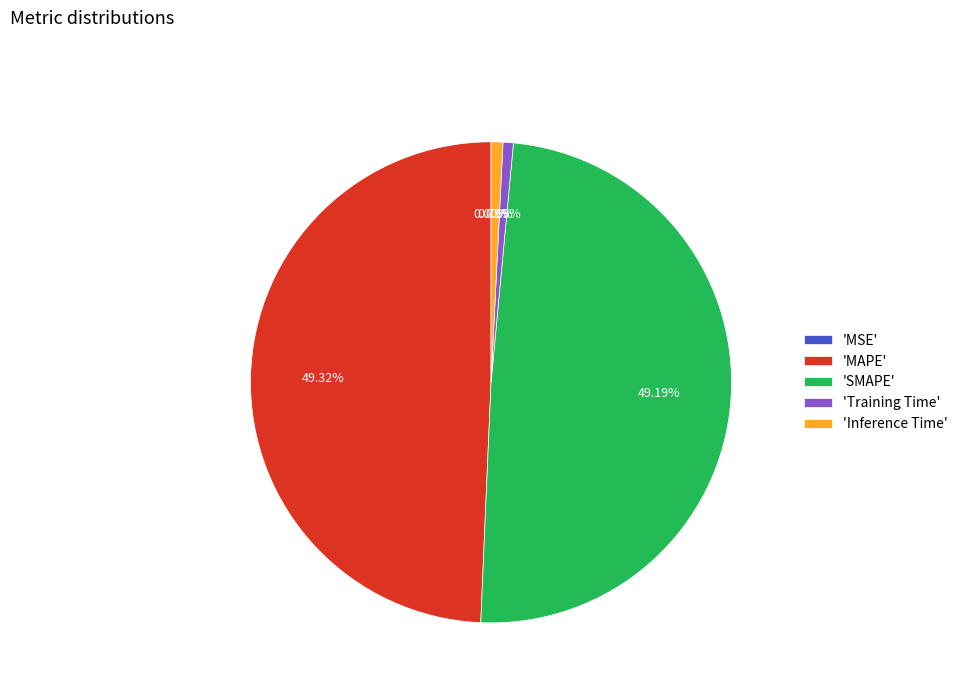

Combined, do 'Inference Time' and 'Training Time' account for over 50%?

No